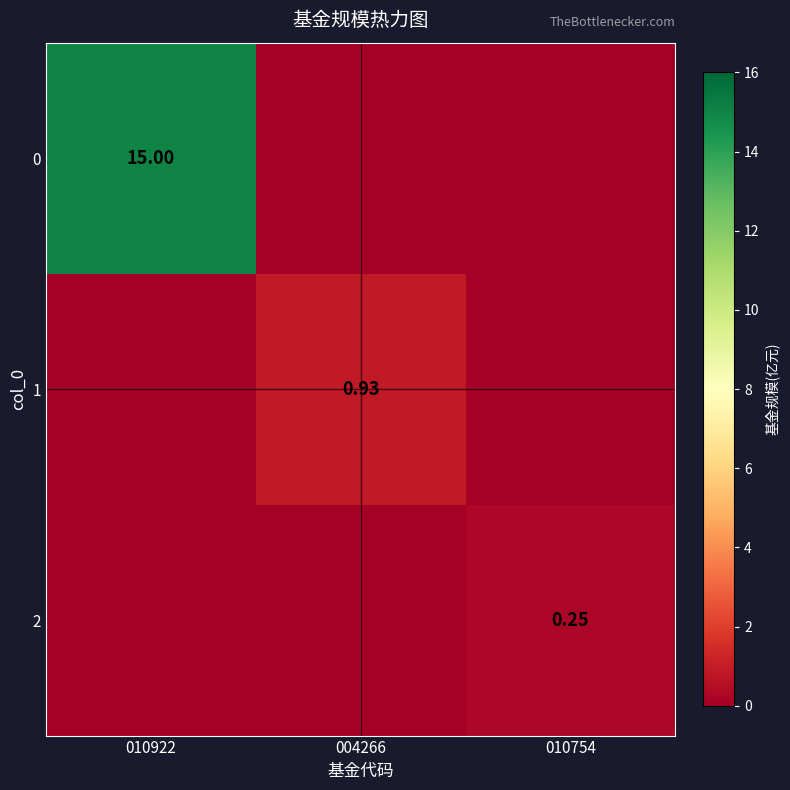

At how many categories does at least one series exceed 0?

3